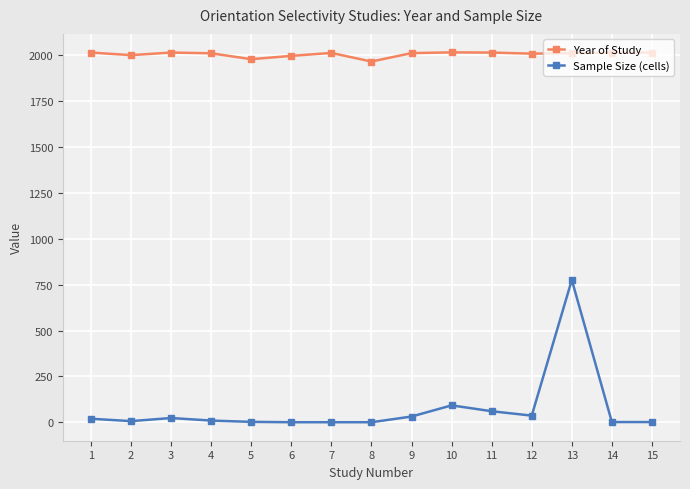

List the series in order of their overall mean, lowest first.

Sample Size (cells), Year of Study